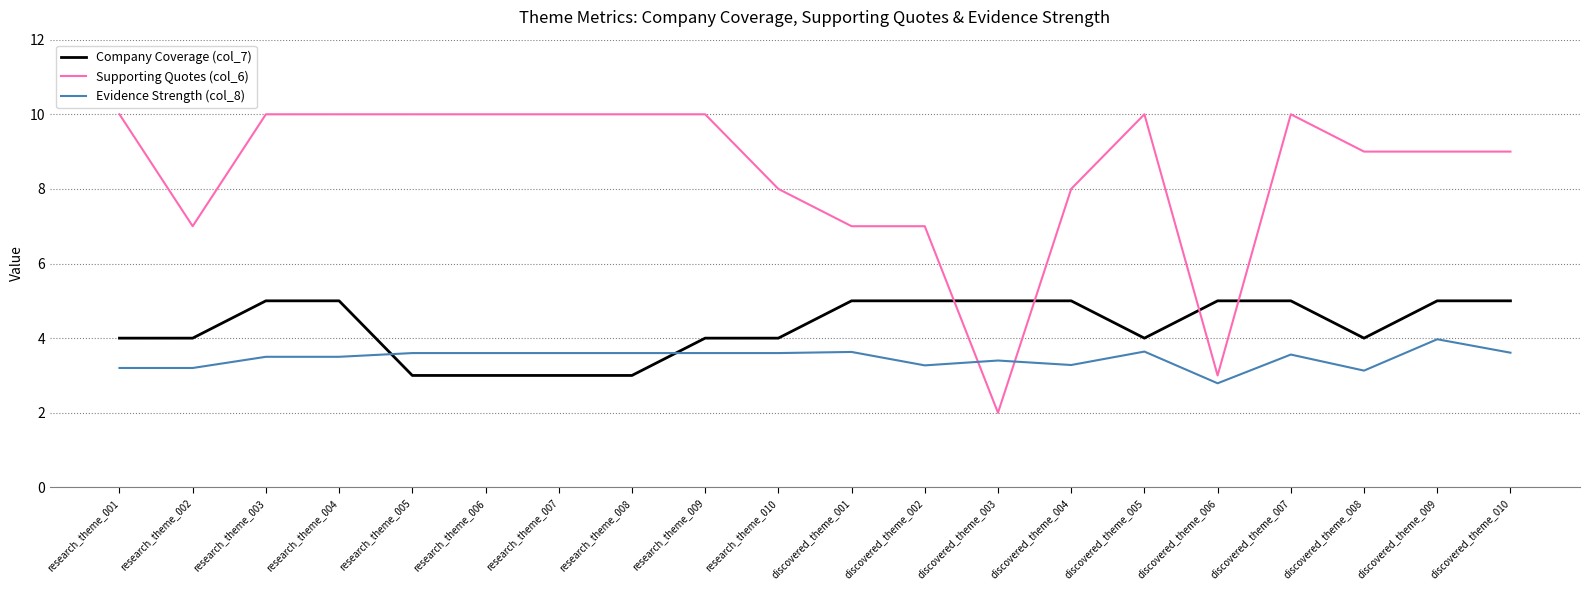

Reading left to right, what are all the values shown in this chart?

Company Coverage (col_7): 4.0	4.0	5.0	5.0	3.0	3.0	3.0	3.0	4.0	4.0	5.0	5.0	5.0	5.0	4.0	5.0	5.0	4.0	5.0	5.0
Supporting Quotes (col_6): 10.0	7.0	10.0	10.0	10.0	10.0	10.0	10.0	10.0	8.0	7.0	7.0	2.0	8.0	10.0	3.0	10.0	9.0	9.0	9.0
Evidence Strength (col_8): 3.2	3.2	3.5	3.5	3.6	3.6	3.6	3.6	3.6	3.6	3.6	3.3	3.4	3.3	3.6	2.8	3.6	3.1	4.0	3.6